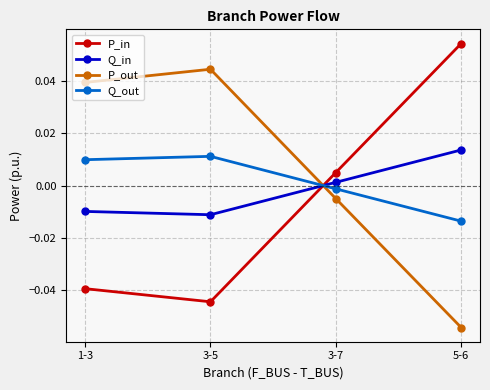

Rank the categories by P_out value from lowest to highest.

5-6, 3-7, 1-3, 3-5